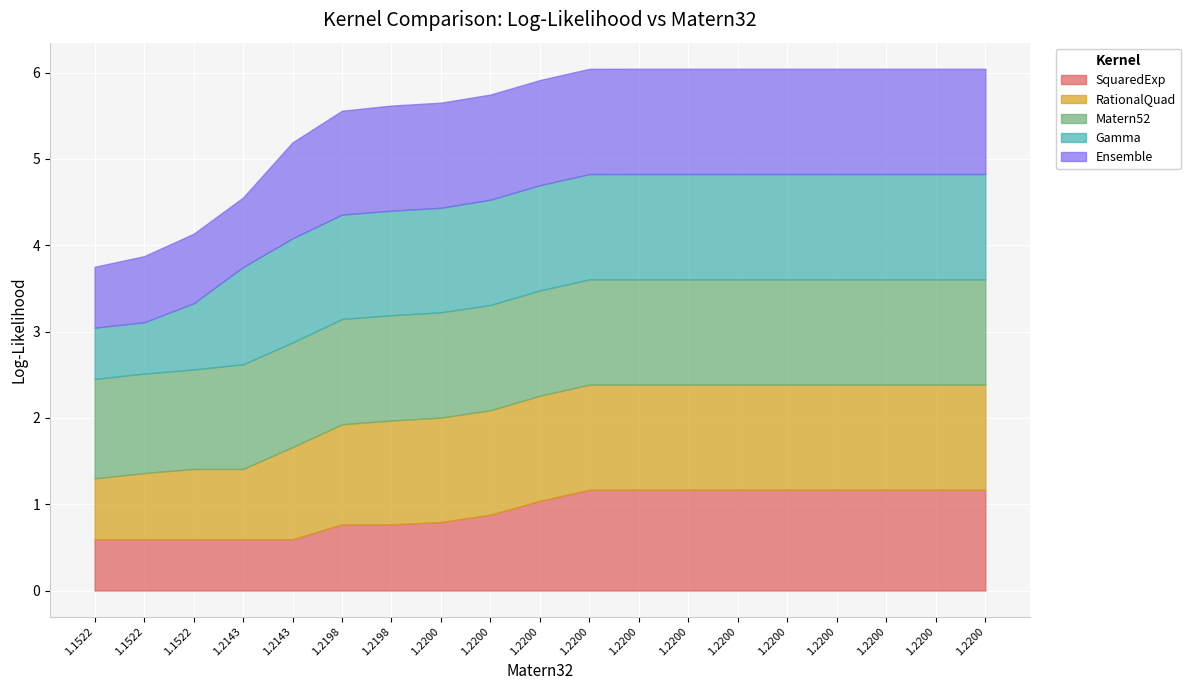

List the series in order of their peak value, highest first.

Matern52, Ensemble, Gamma, RationalQuad, SquaredExp